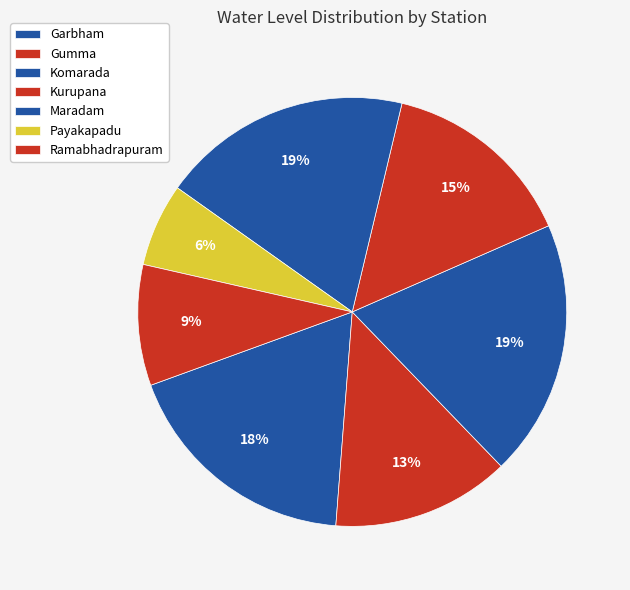

How many segments does this pie chart have?

7